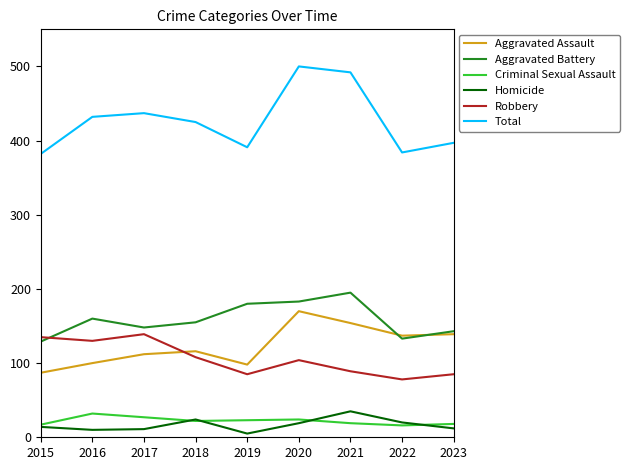

Which series has the widest spread of values?

Total